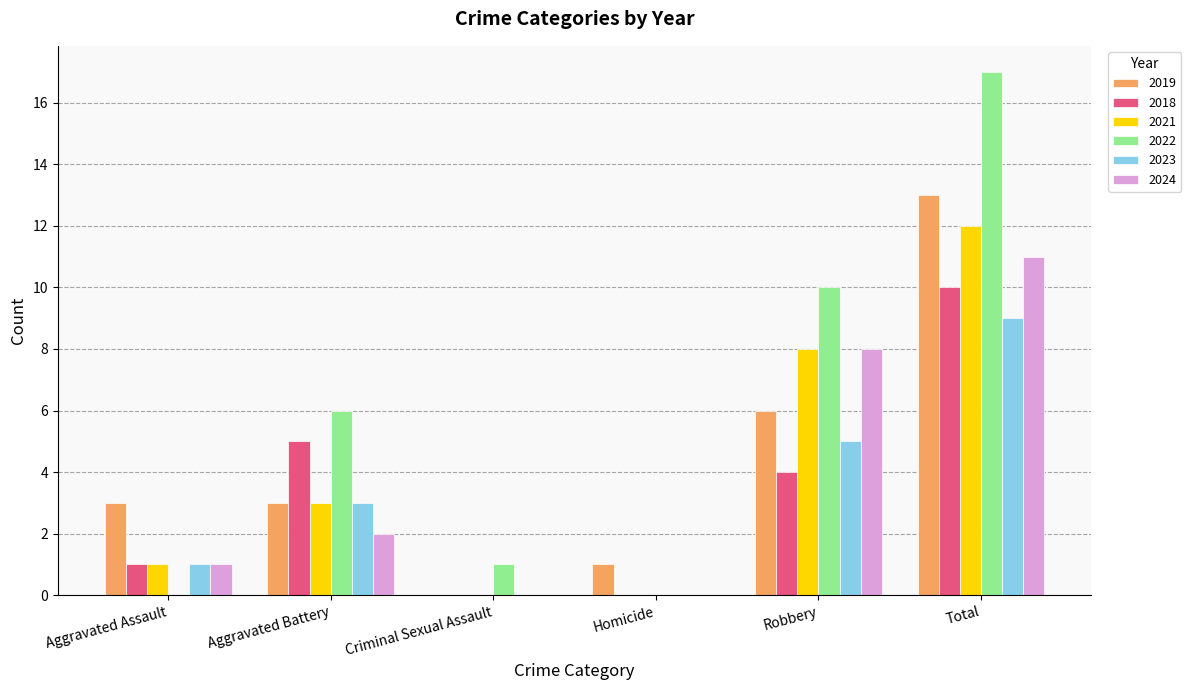

The 2018 series shows 5 at Aggravated Battery. True or false?

True